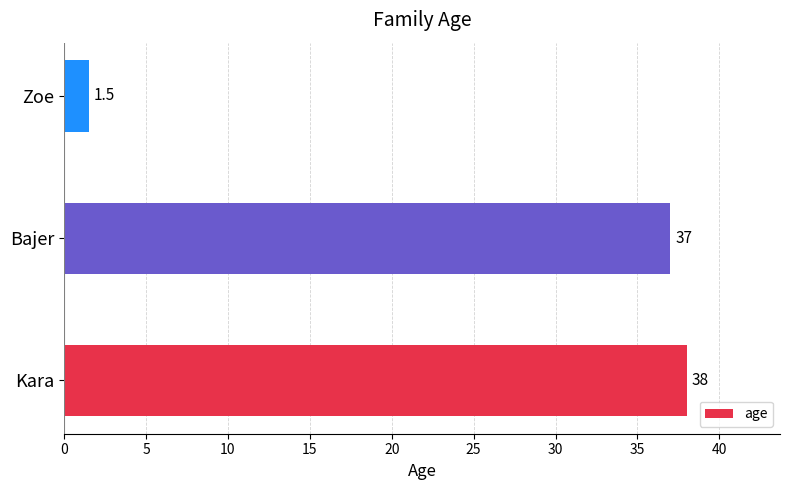

True or false: the data shows 59.8 at Kara.

False